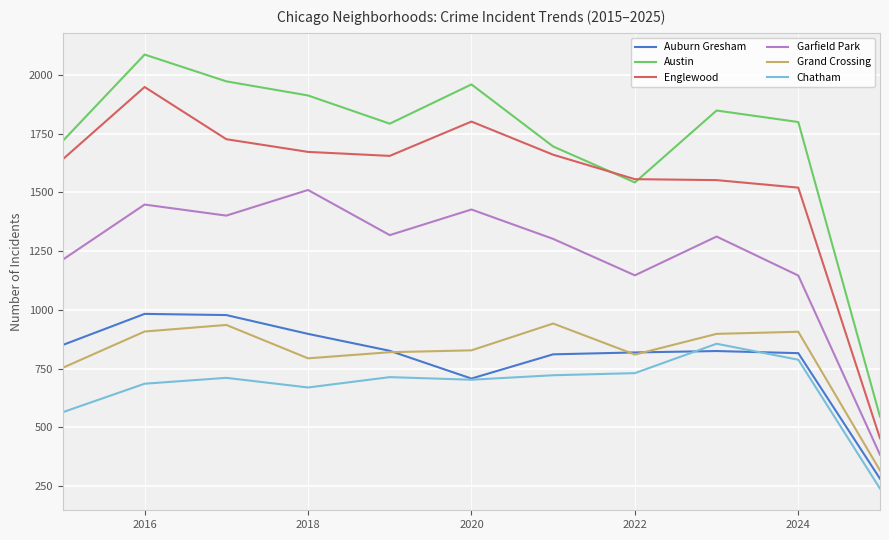

At how many categories does at least one series exceed 1654?

9